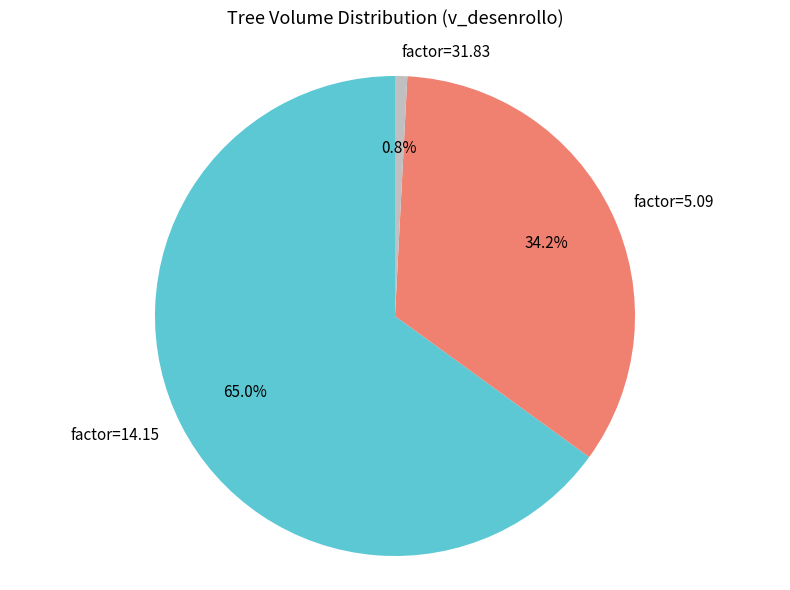

Rank the categories by value from highest to lowest.

factor=14.15, factor=5.09, factor=31.83